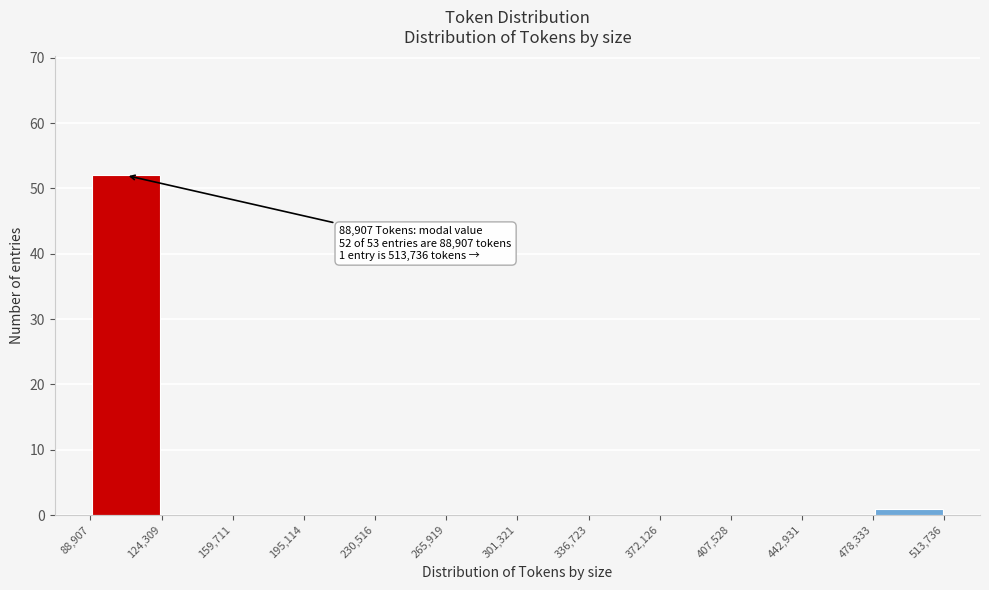

Over which range of the x-axis is the bar tallest?

88,907 to 124,309